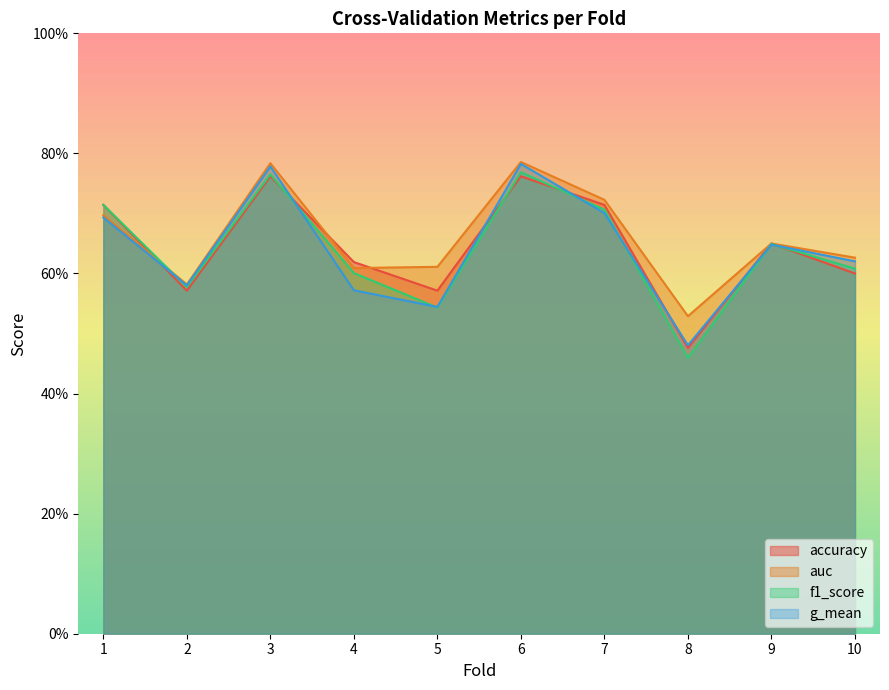

At which category is the sum across all series the highest?

6